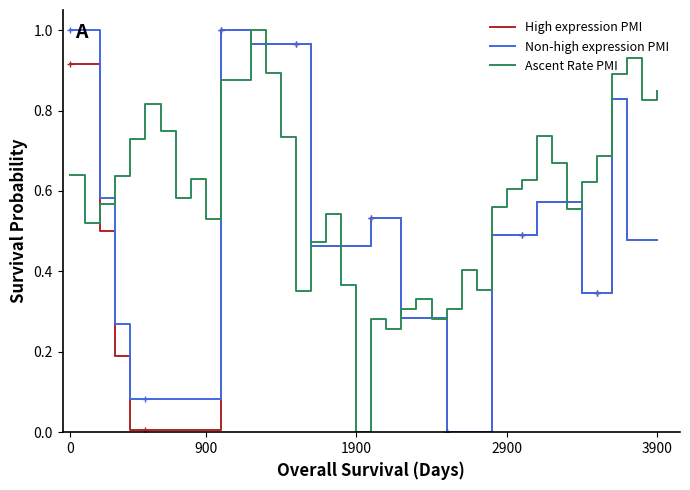

List the series in order of their overall mean, highest first.

Ascent Rate PMI, Non-high expression PMI, High expression PMI